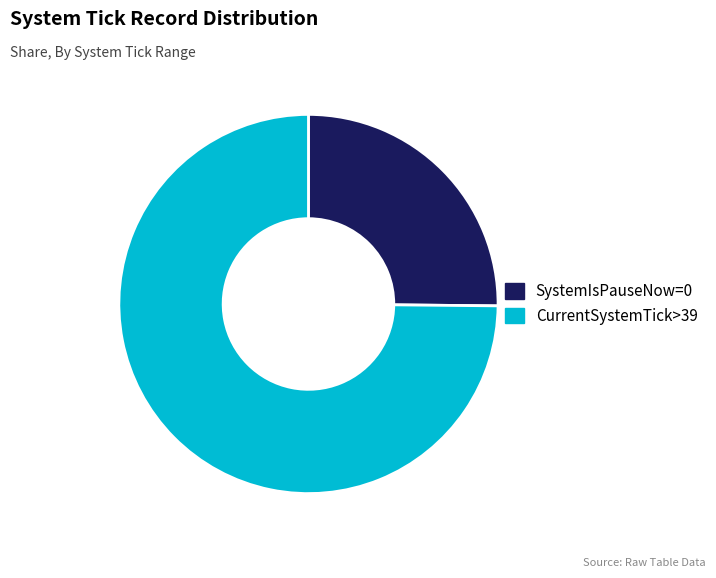

Is there any slice that represents more than half of the pie?

Yes